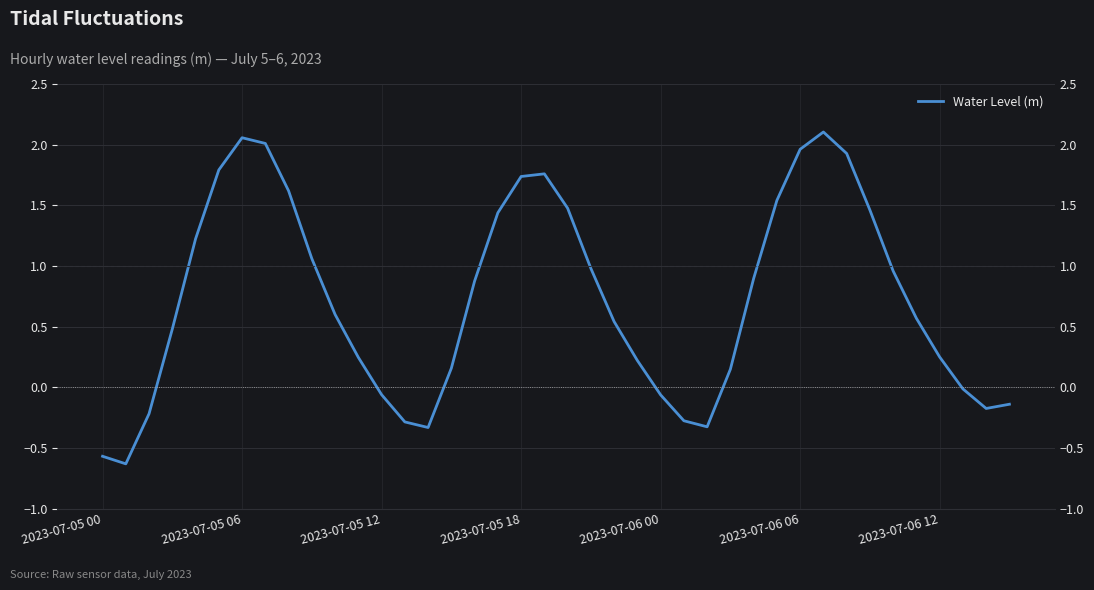

The chart shows a value of 1.2 at 2023-07-05 06. True or false?

False